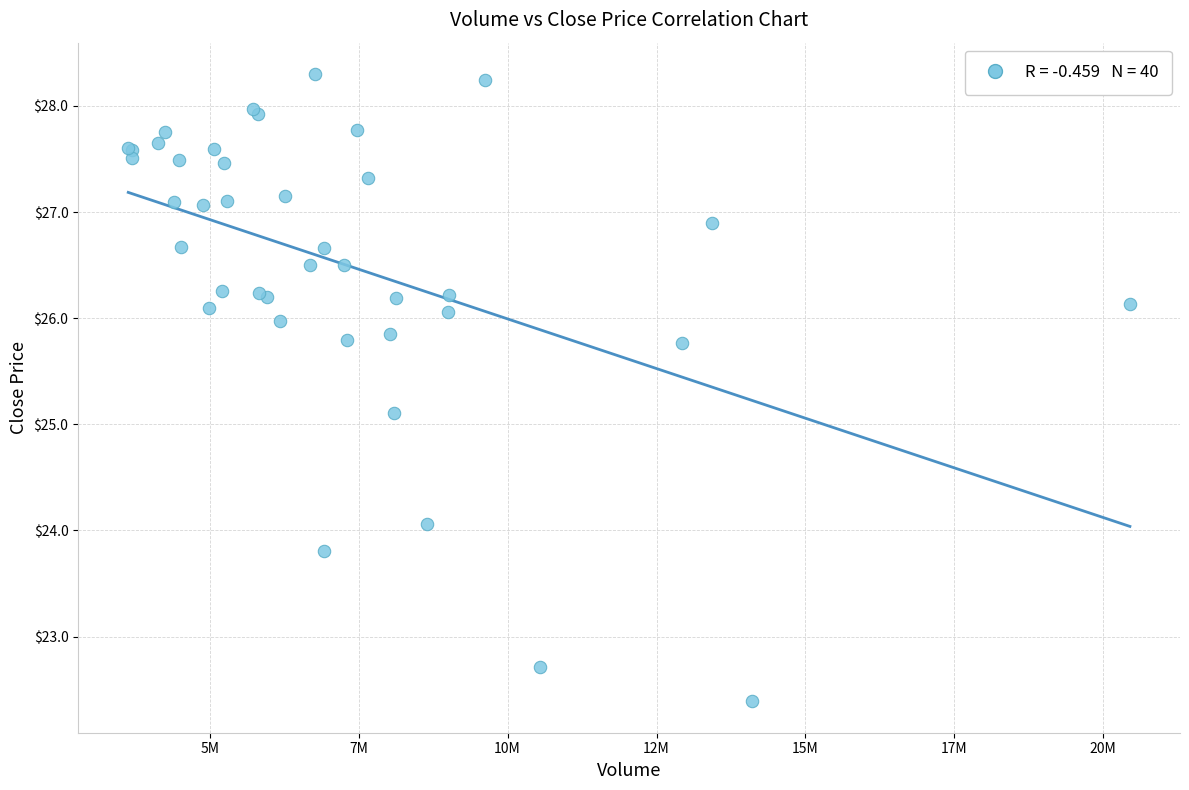

What Y value in the scatter plot is closest to 25?

25.1